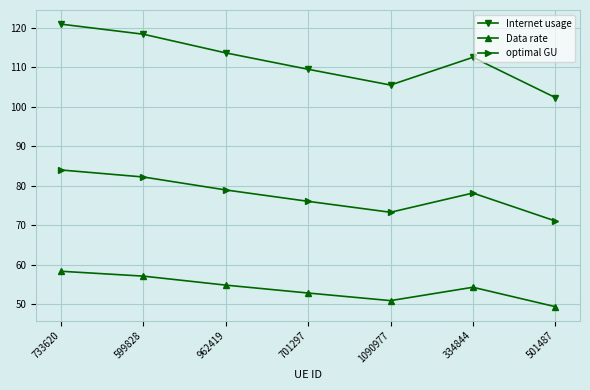

What is the total value across all series at 1090977?

229.6